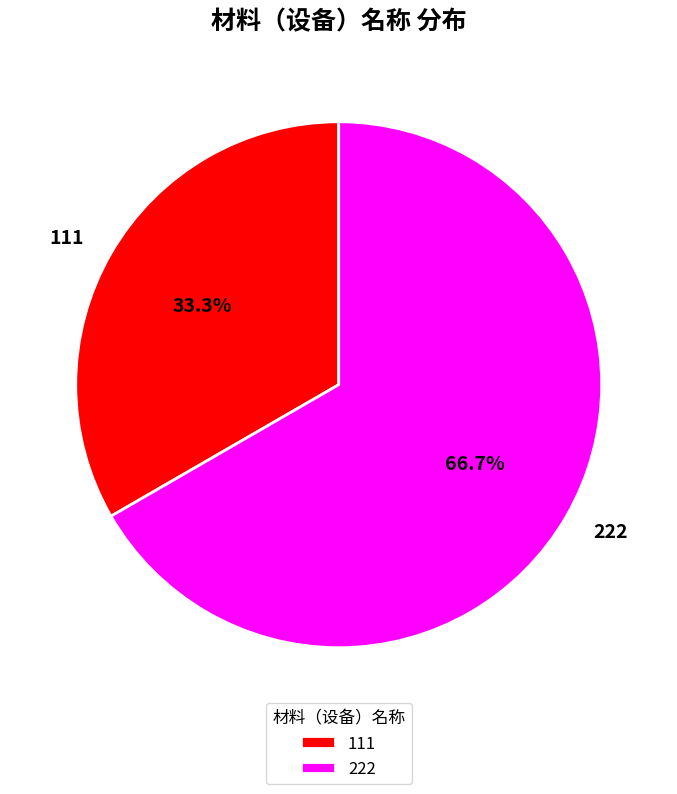

Does 111 account for over 50% of the chart?

No